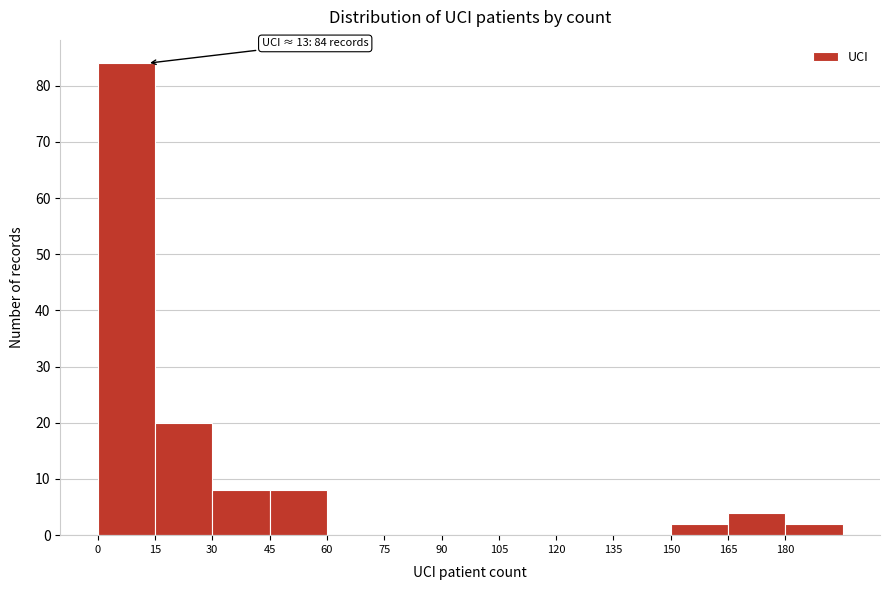

Over which range of the x-axis is the bar tallest?

0 to 15